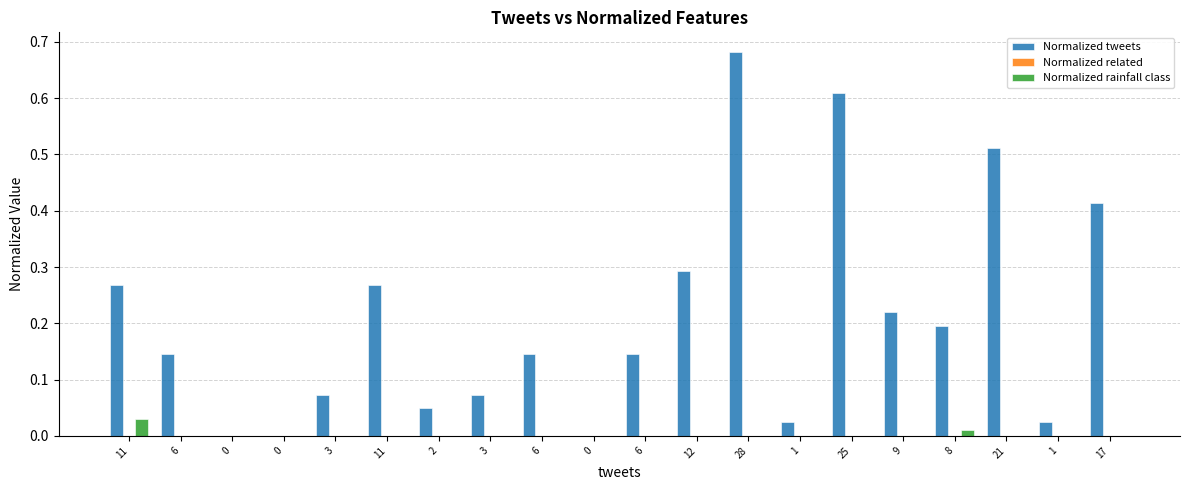

What is the spread (max minus min) of values at 21?

0.5